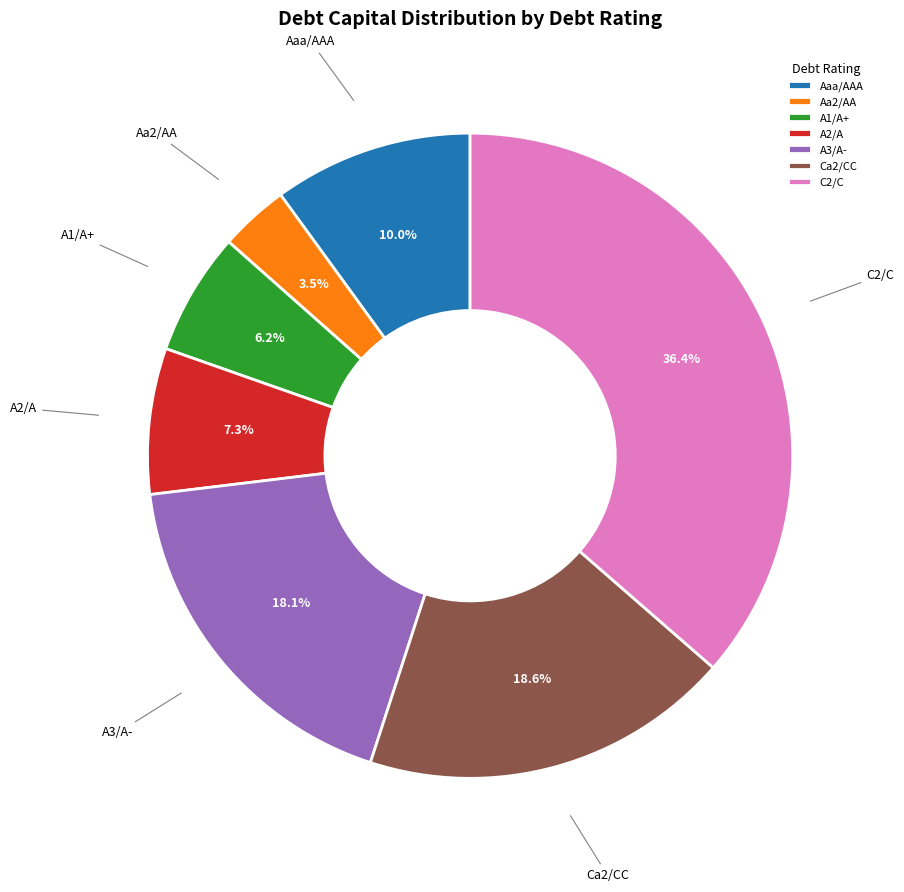

Do Aaa/AAA and A2/A together represent more than half of the pie?

No